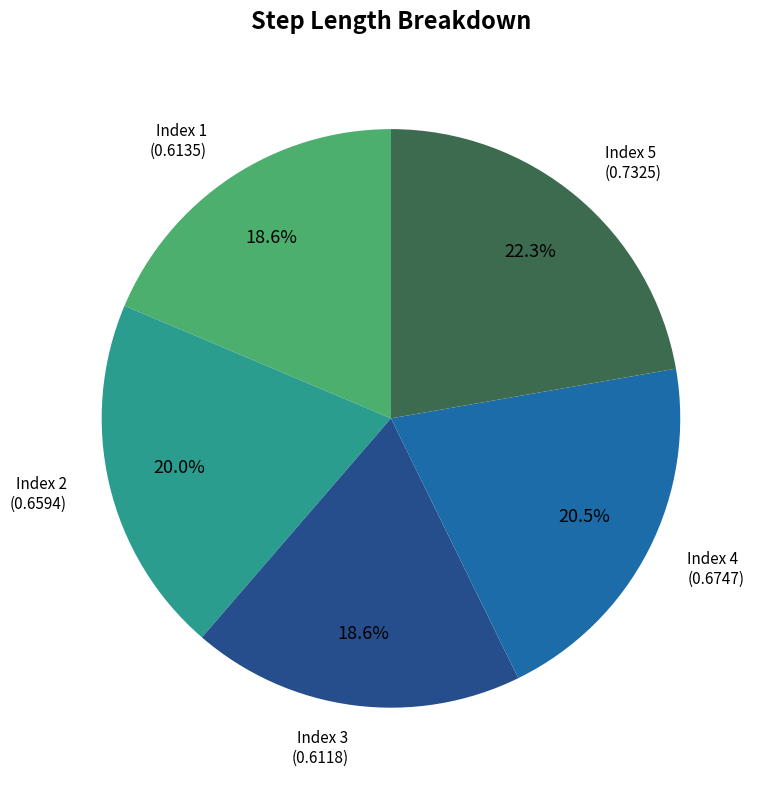

Is there any slice that represents more than half of the pie?

No